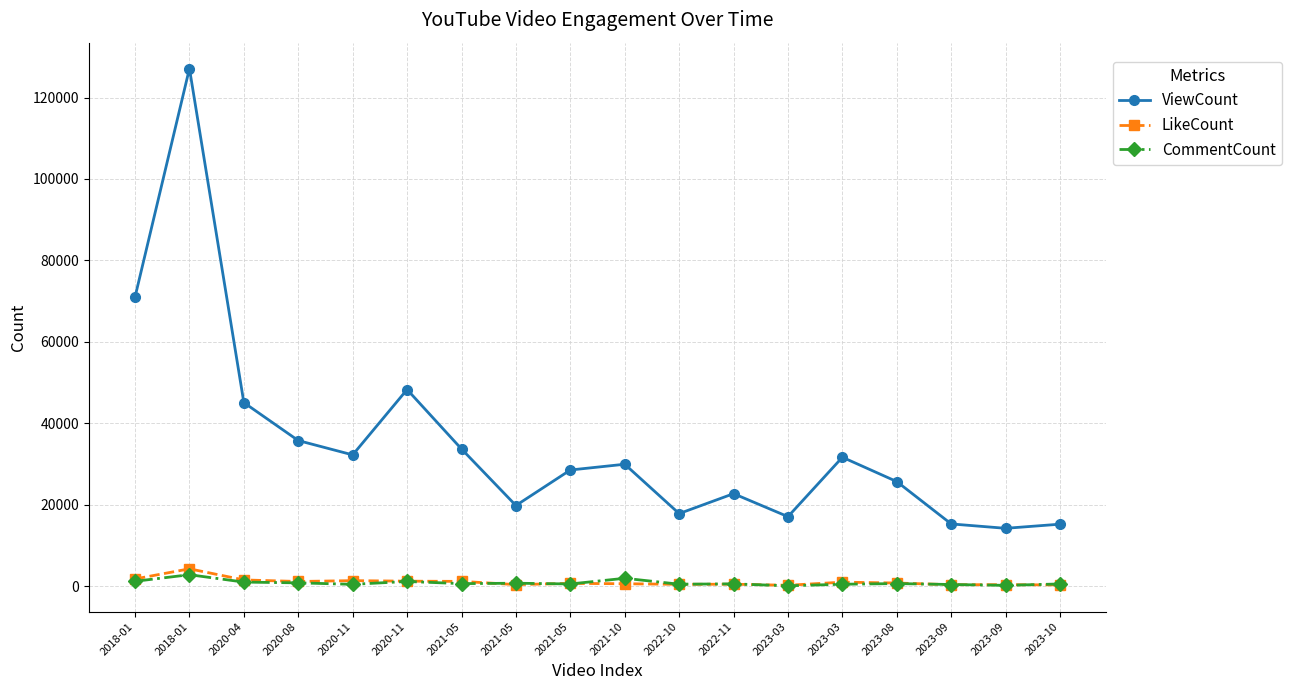

True or false: CommentCount and LikeCount cross at least once.

True